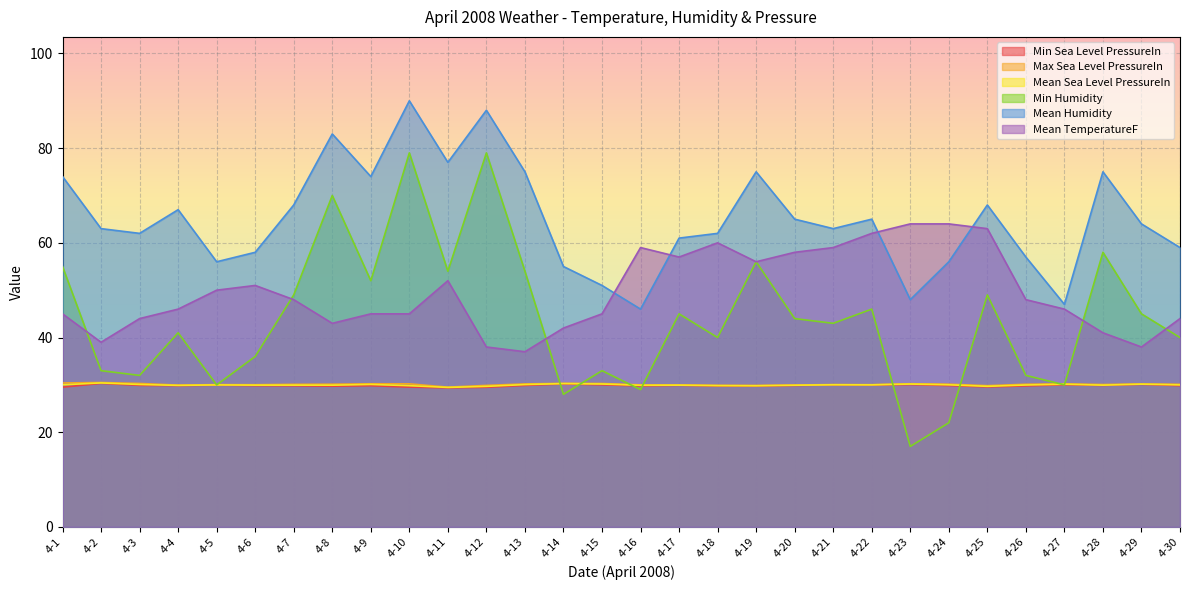

What is the sum of all Mean TemperatureF values?

1489.0